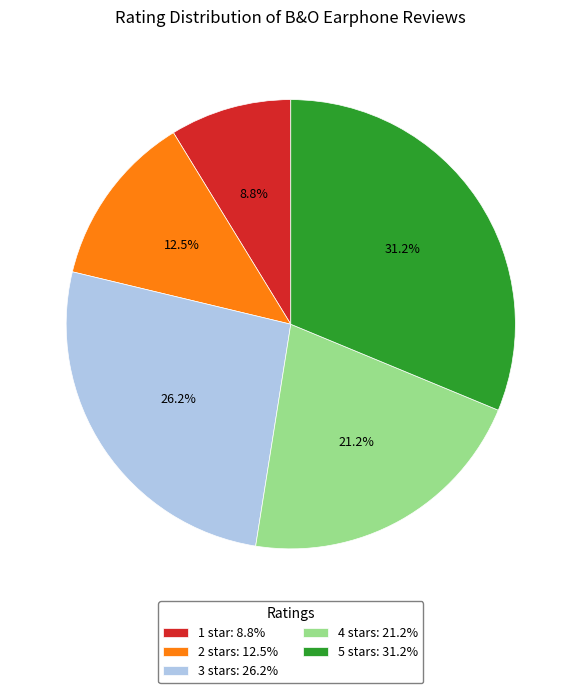

Rank the categories by value from highest to lowest.

5 stars, 3 stars, 4 stars, 2 stars, 1 star